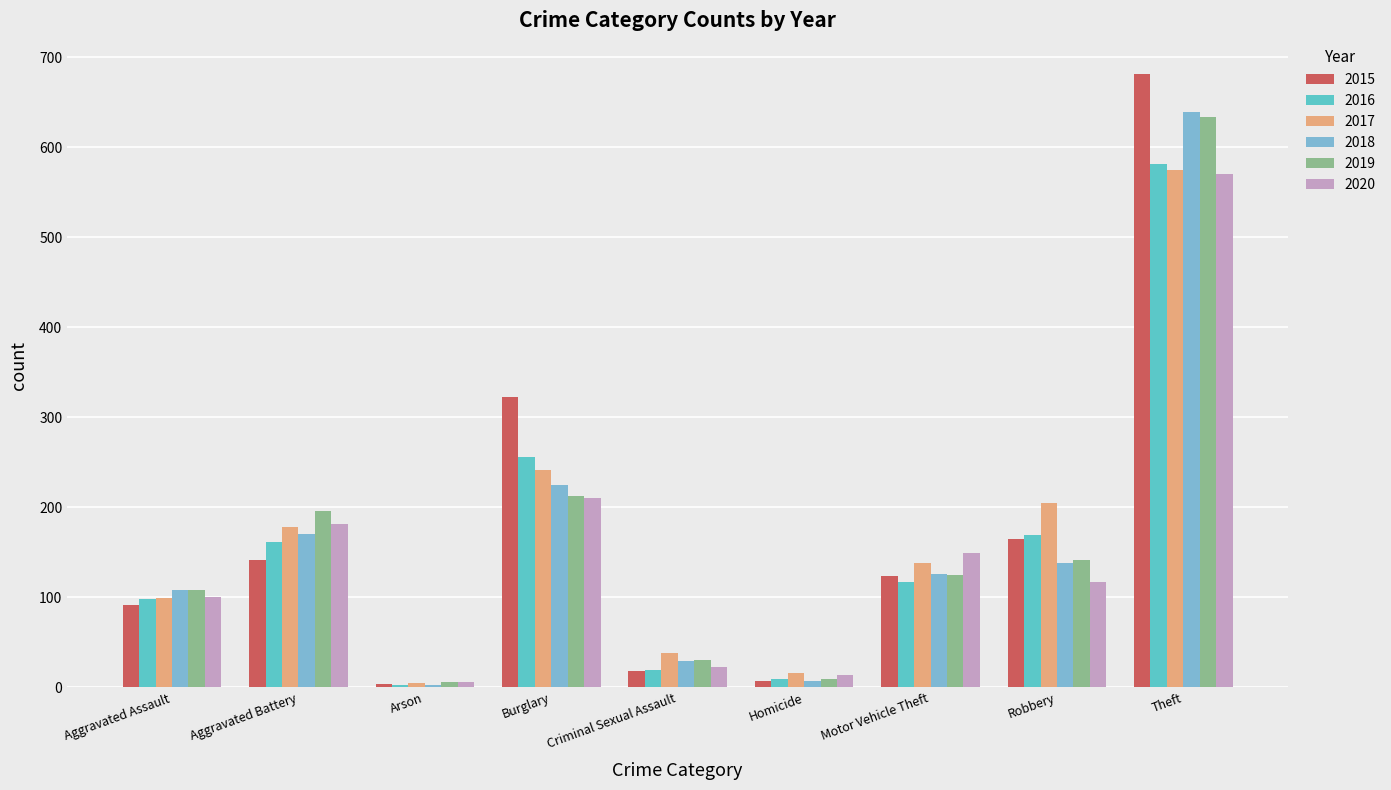

Which category has the highest value in the 2020 series?

Theft